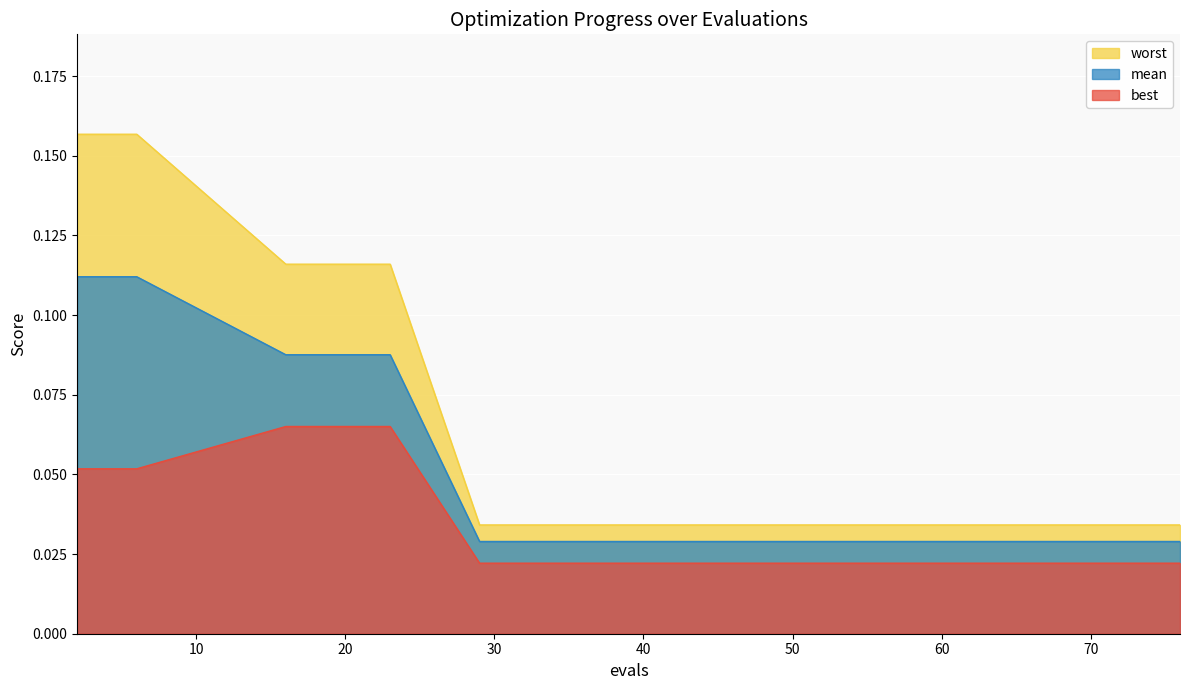

At how many categories does at least one series exceed 0?

16